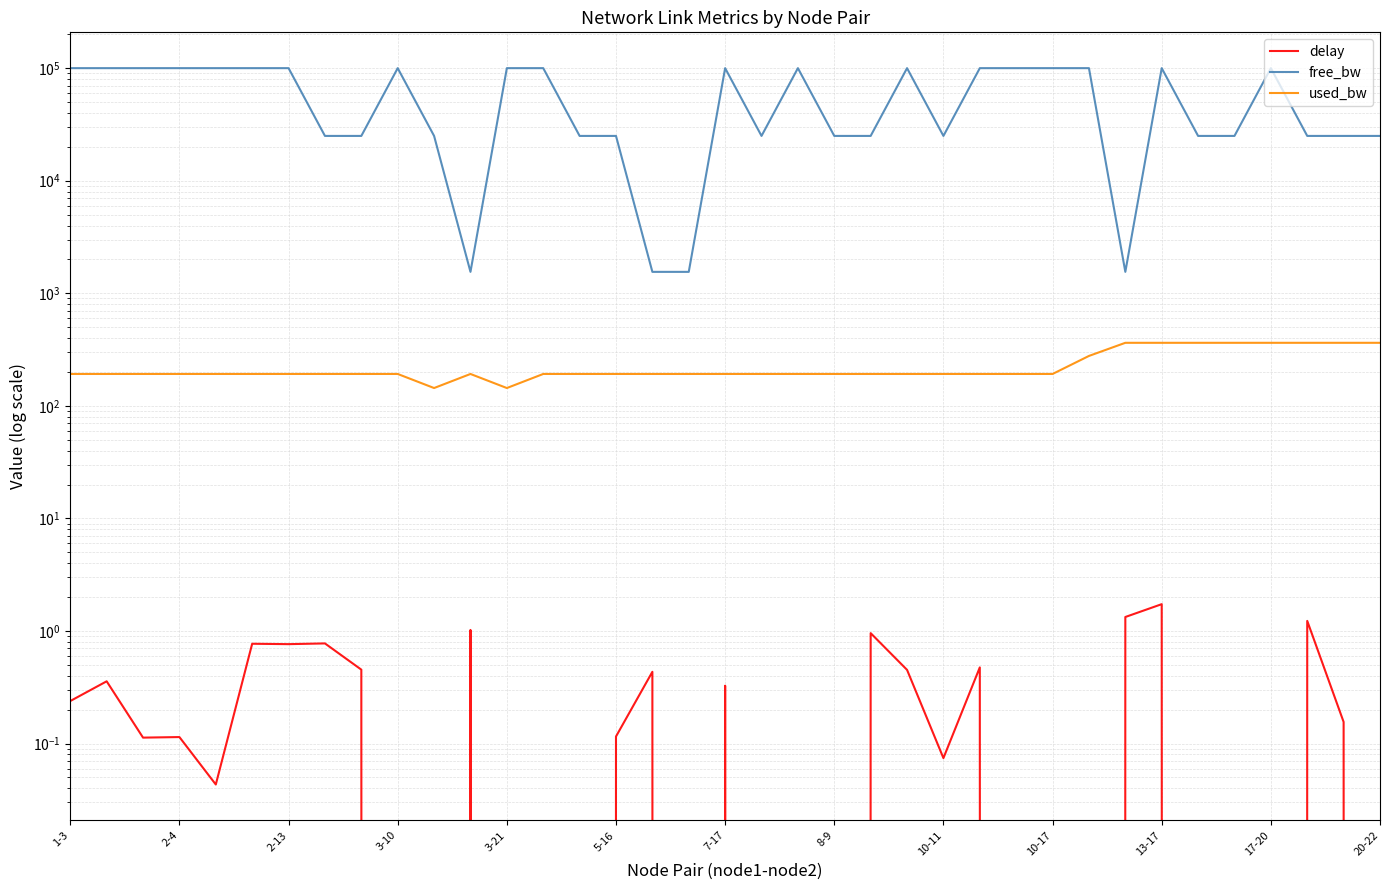

What is the lowest value of the free_bw series?

1549.6